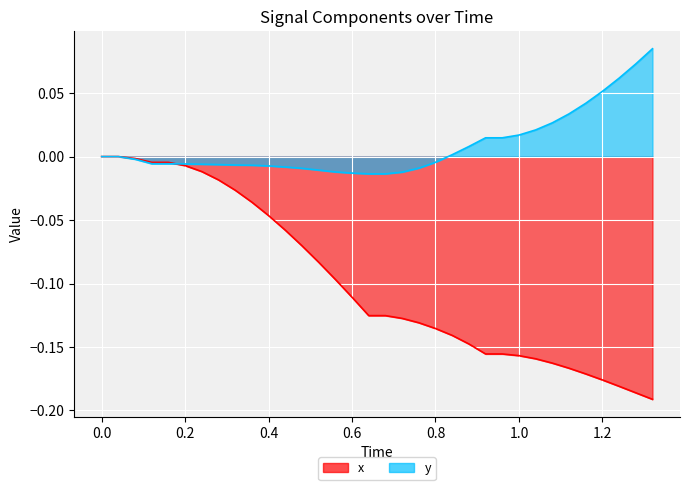

How many series are shown in this chart?

2